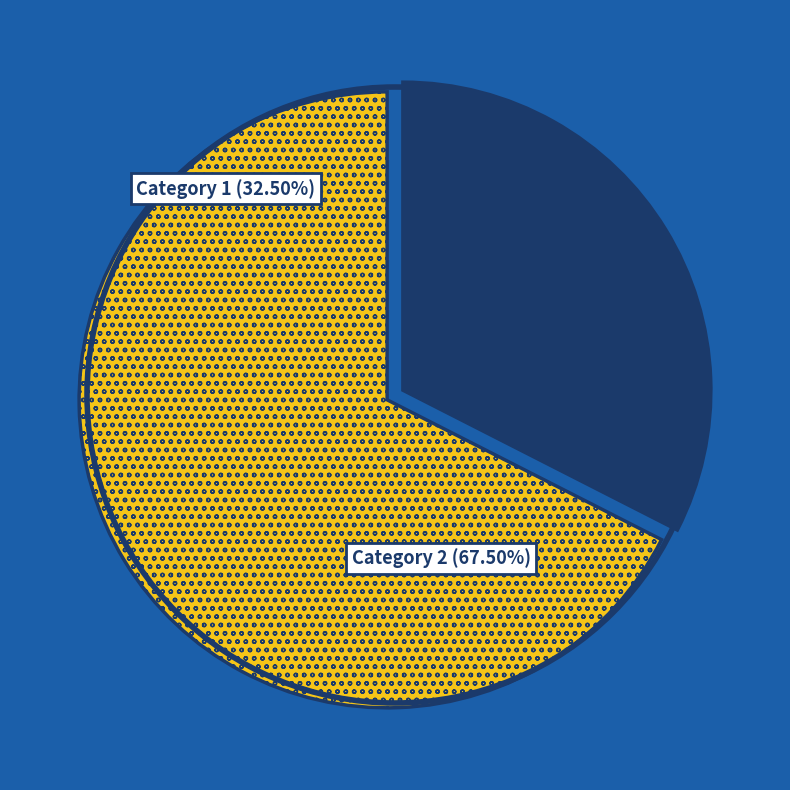

Does any single category account for the majority?

Yes